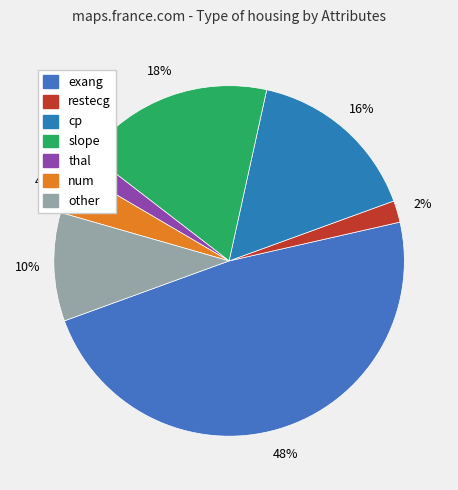

Rank the categories by value from lowest to highest.

restecg, thal, num, other, cp, slope, exang